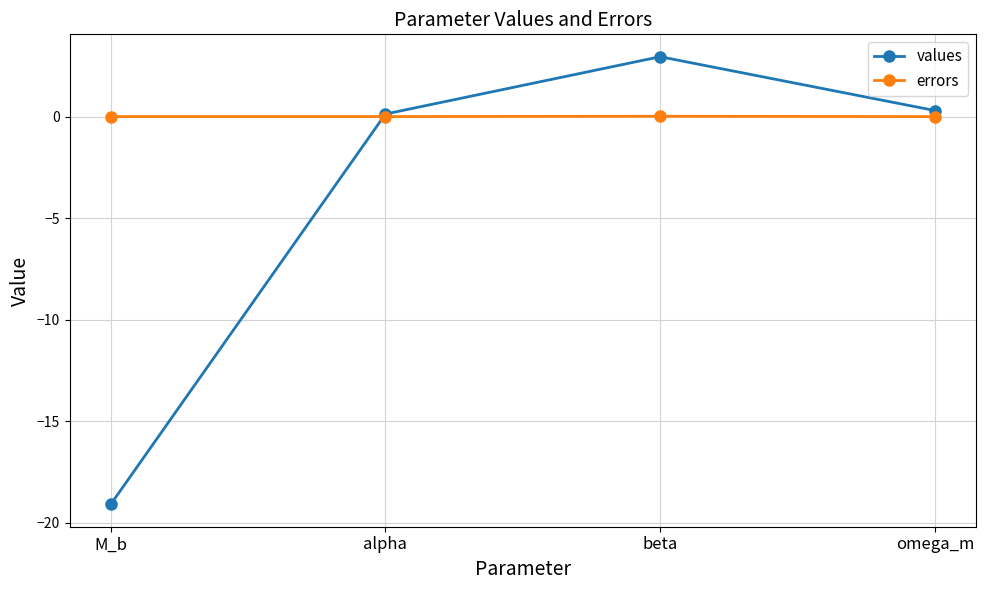

What is the total value across all series at alpha?

0.1